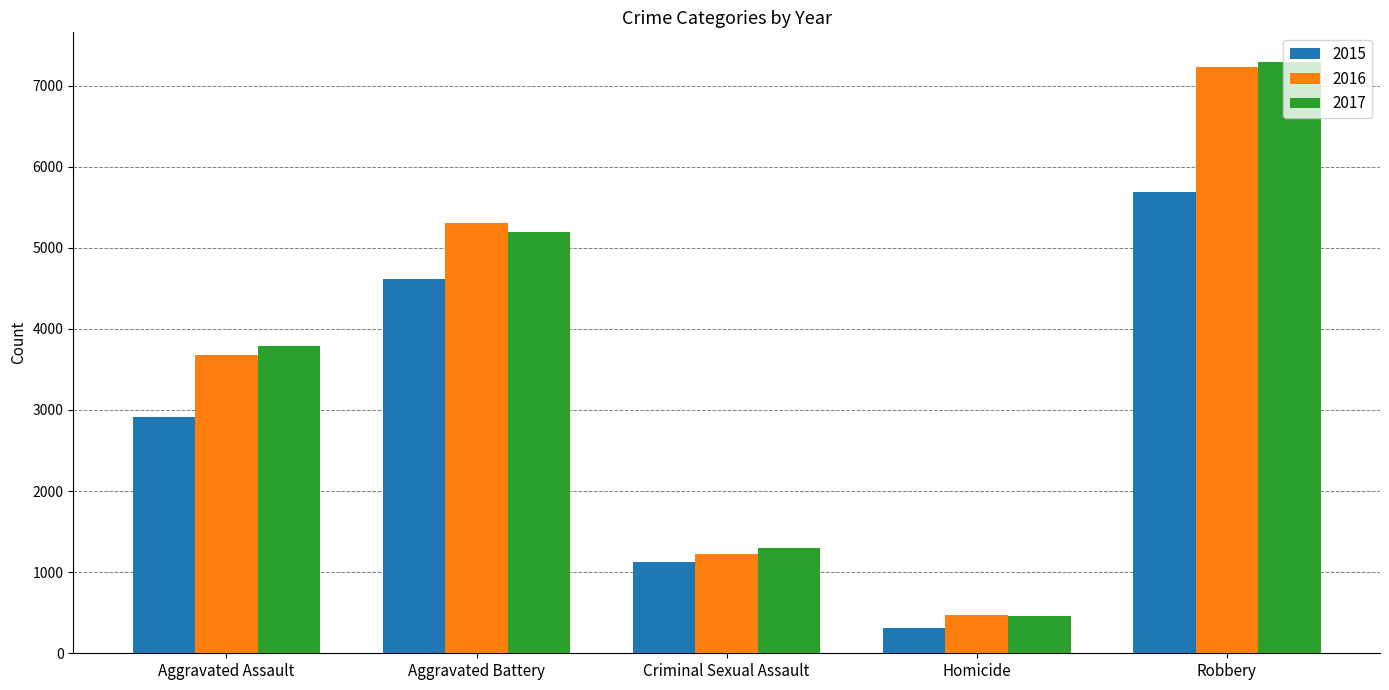

What is the difference between the second highest and minimum values in the 2016 series?

4822